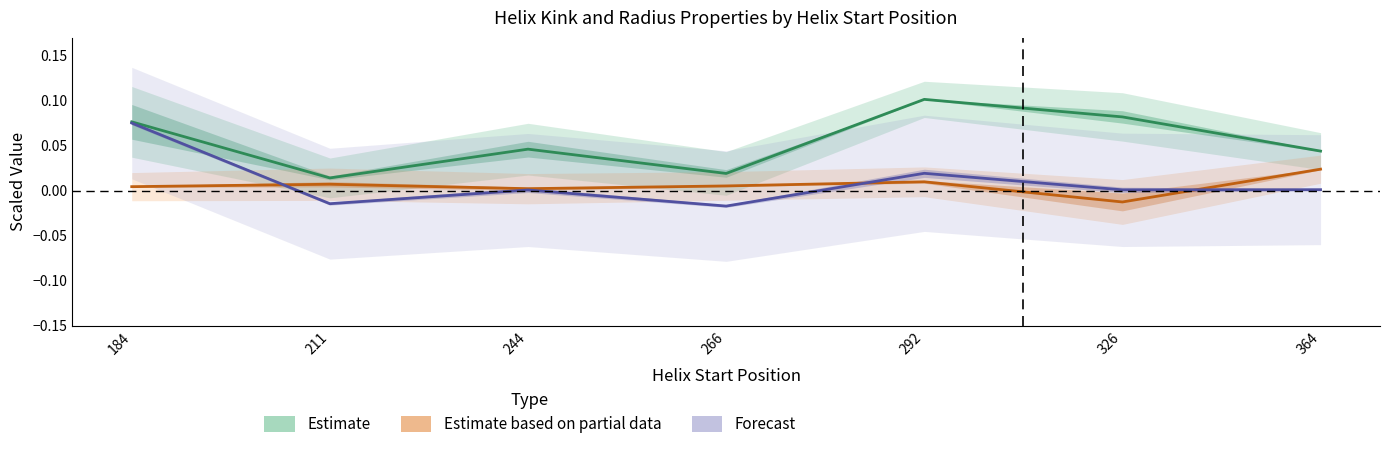

Is it true that Forecast equals 0.0 at 292?

True